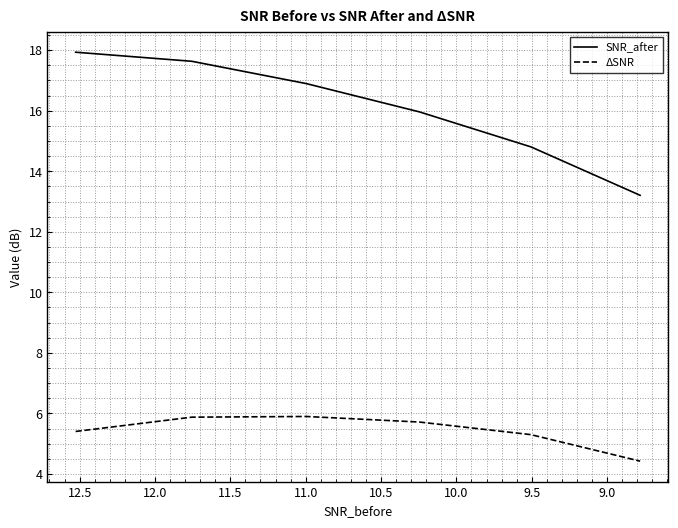

Rank the series by their average value, from highest to lowest.

SNR_after, ΔSNR